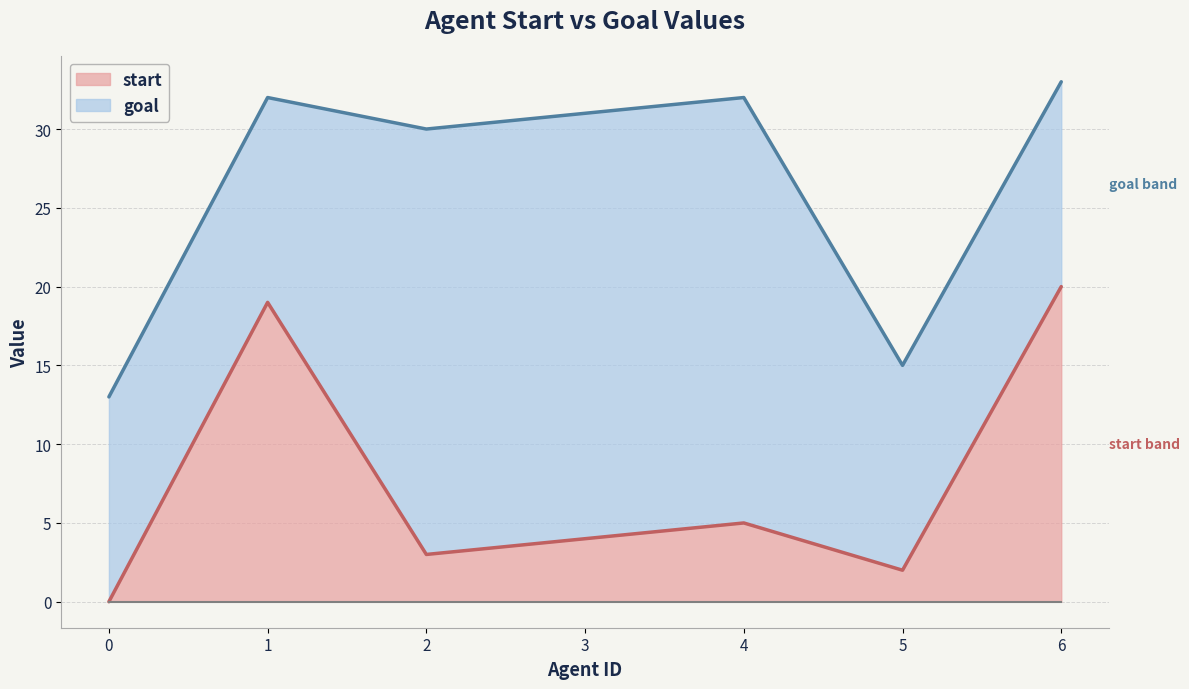

Count the number of categories in the chart.

7